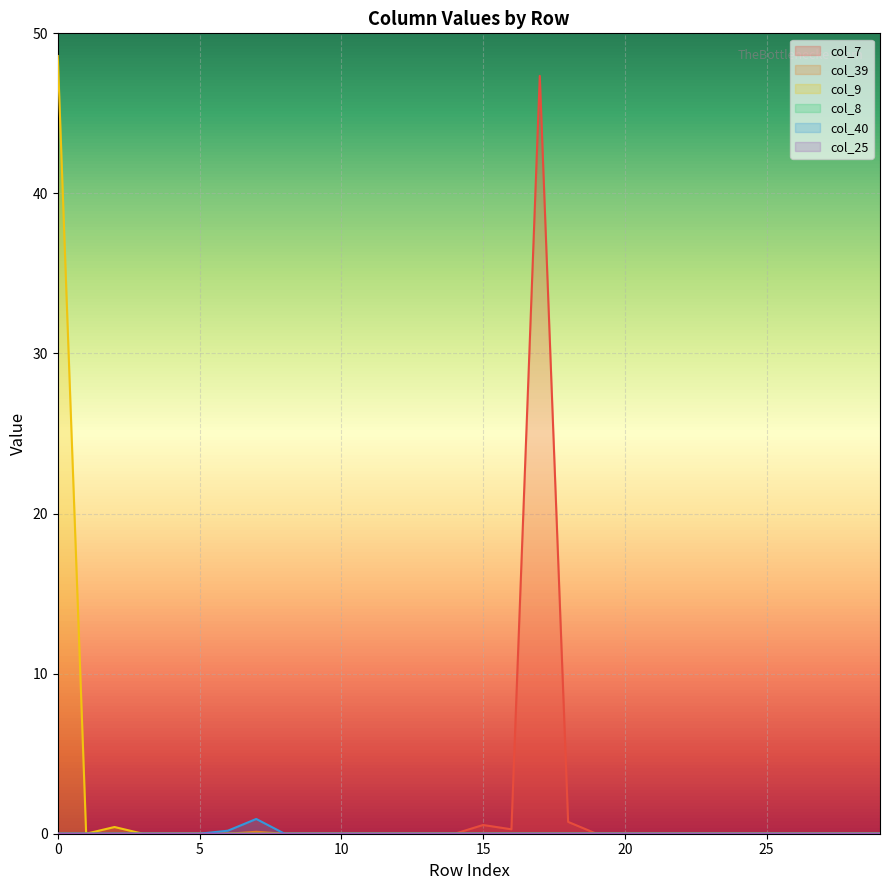

The col_9 series shows 0.0 at 28. True or false?

False